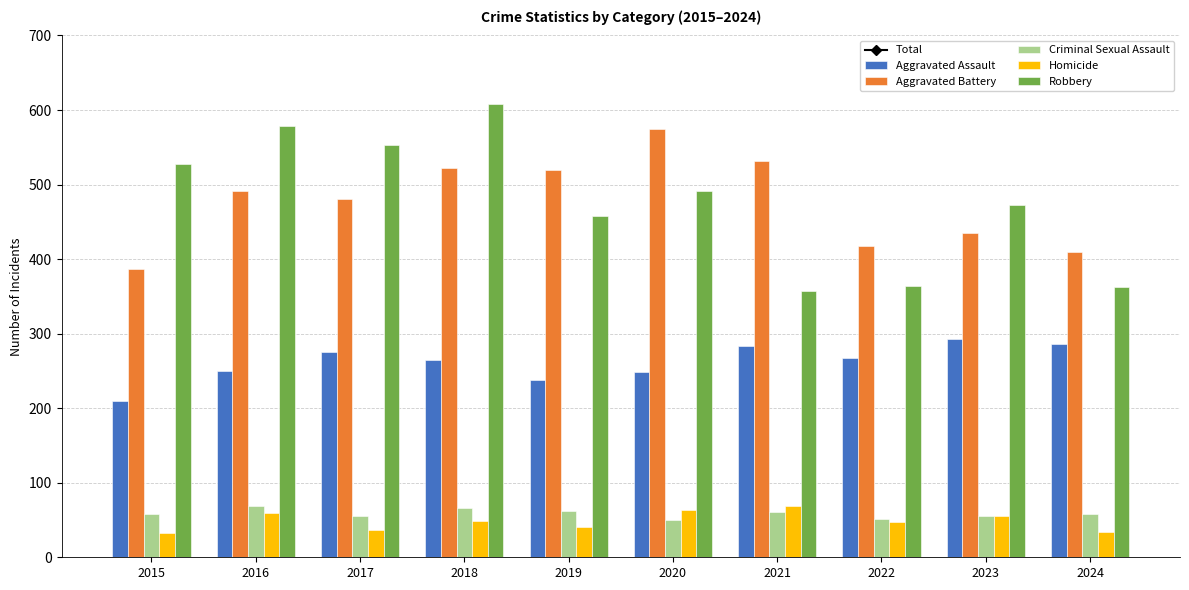

Rank the categories by Criminal Sexual Assault value from lowest to highest.

2020, 2022, 2017, 2023, 2015, 2024, 2021, 2019, 2018, 2016